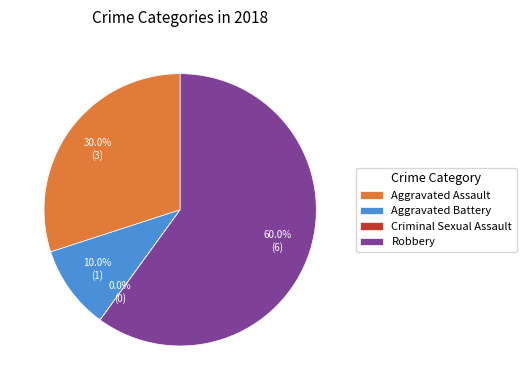

What percentage is NOT represented by Aggravated Assault?

70.0%